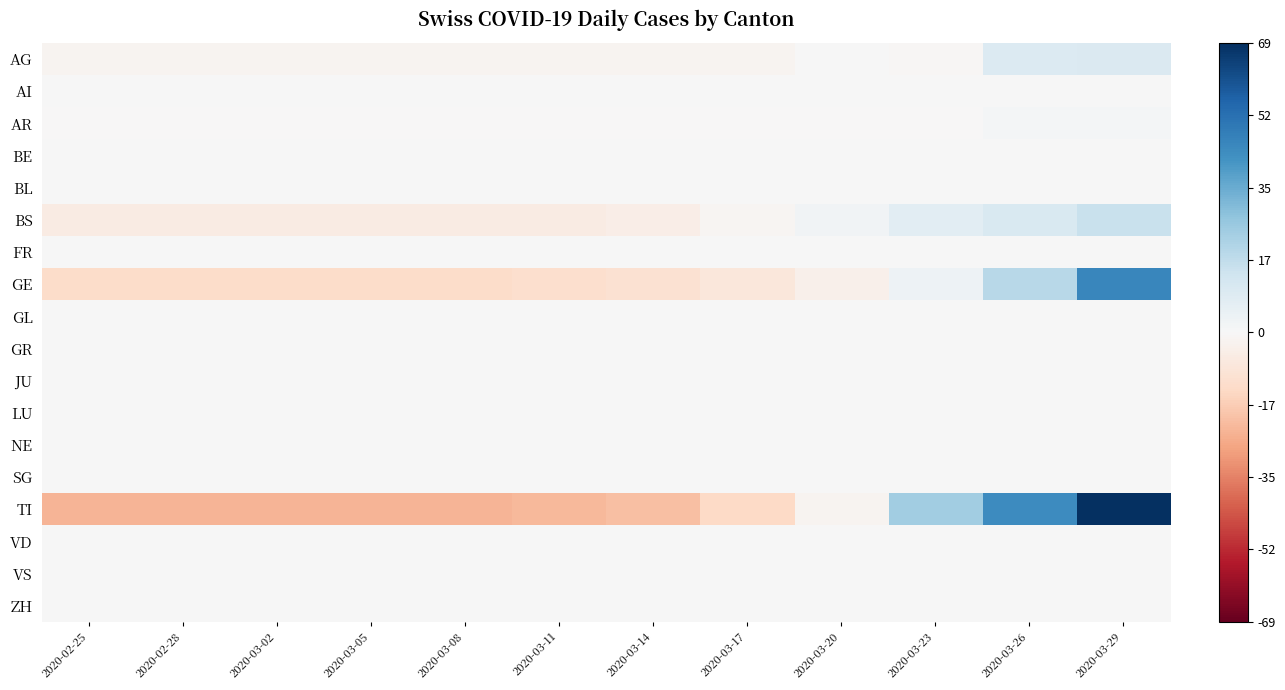

Which series has the largest range (max minus min)?

TI